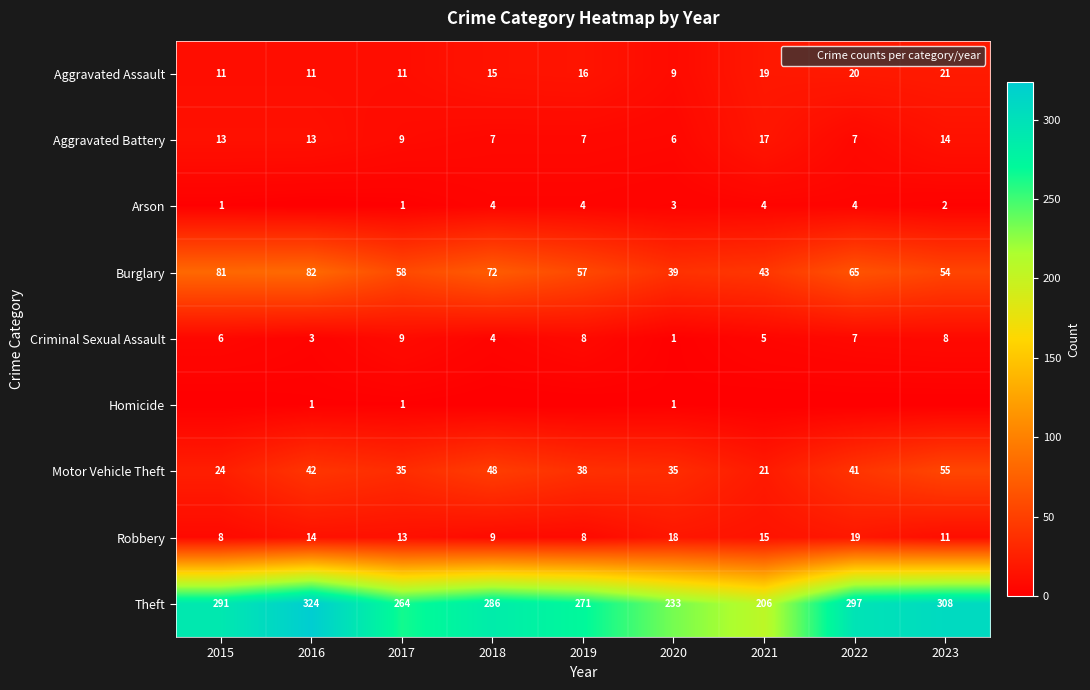

Which series has the widest spread of values?

Theft